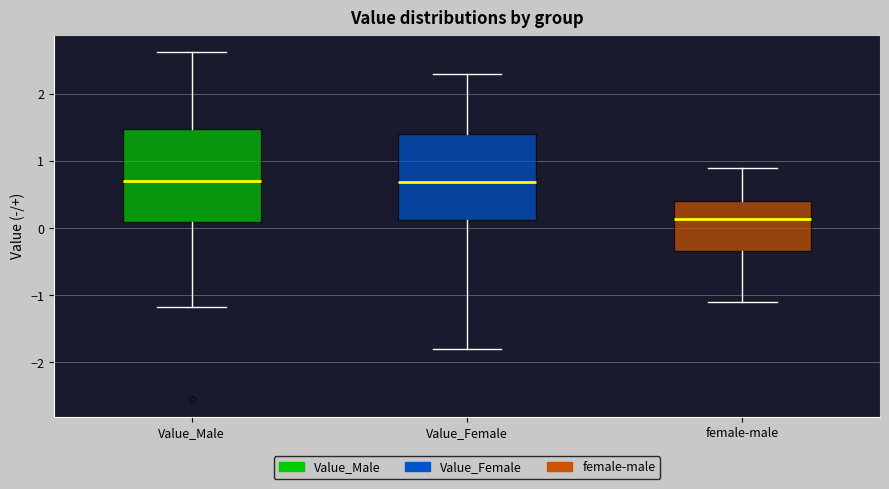

Which box has the lowest median line?

female-male